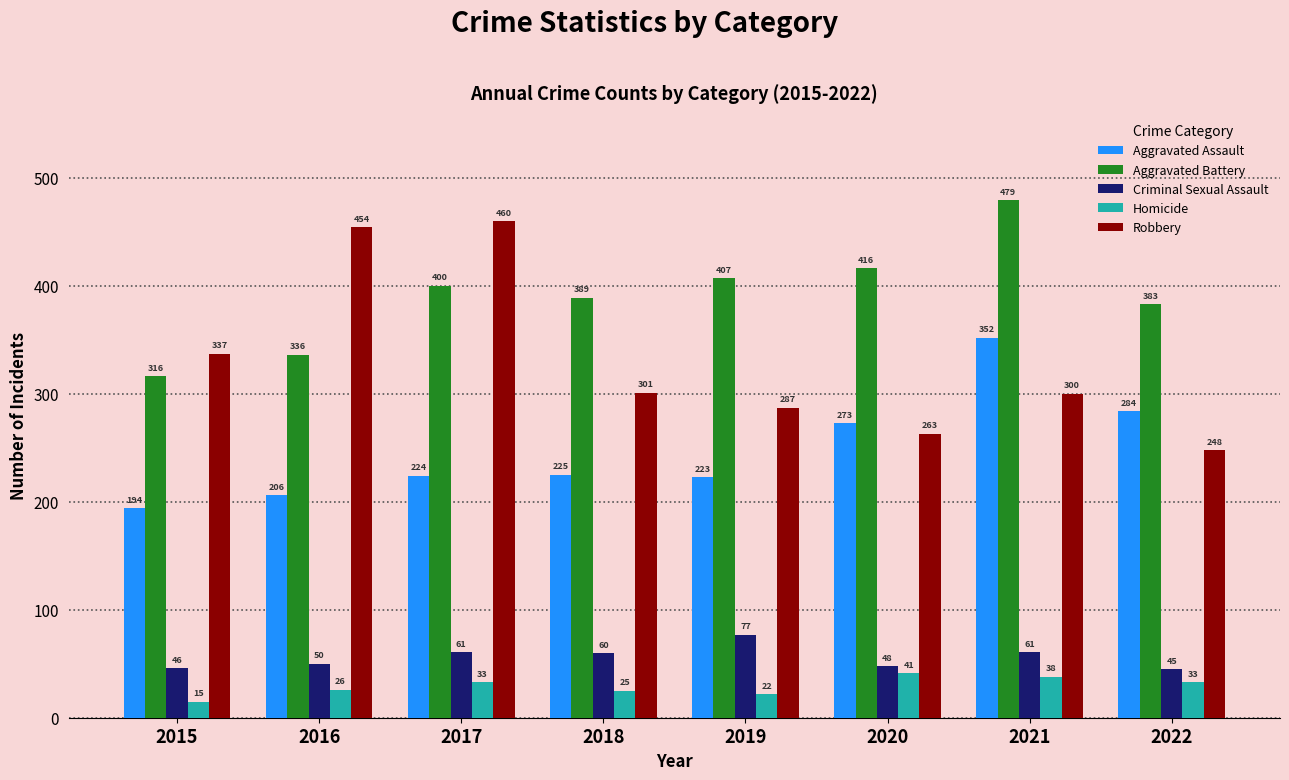

What is the value of the Aggravated Assault bar at the 4th from the left?

225